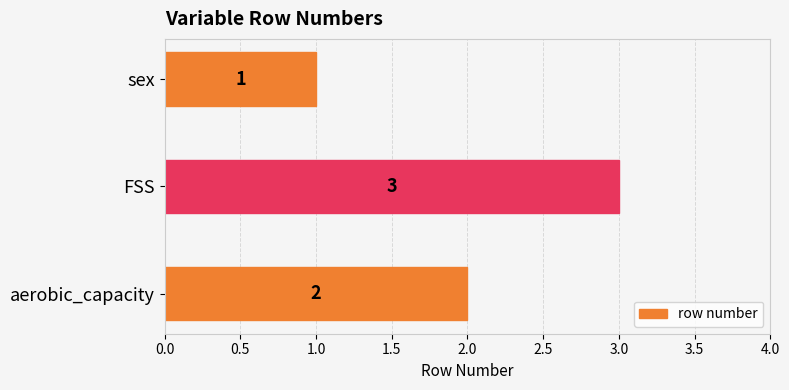

Which category has the highest value across all series?

FSS